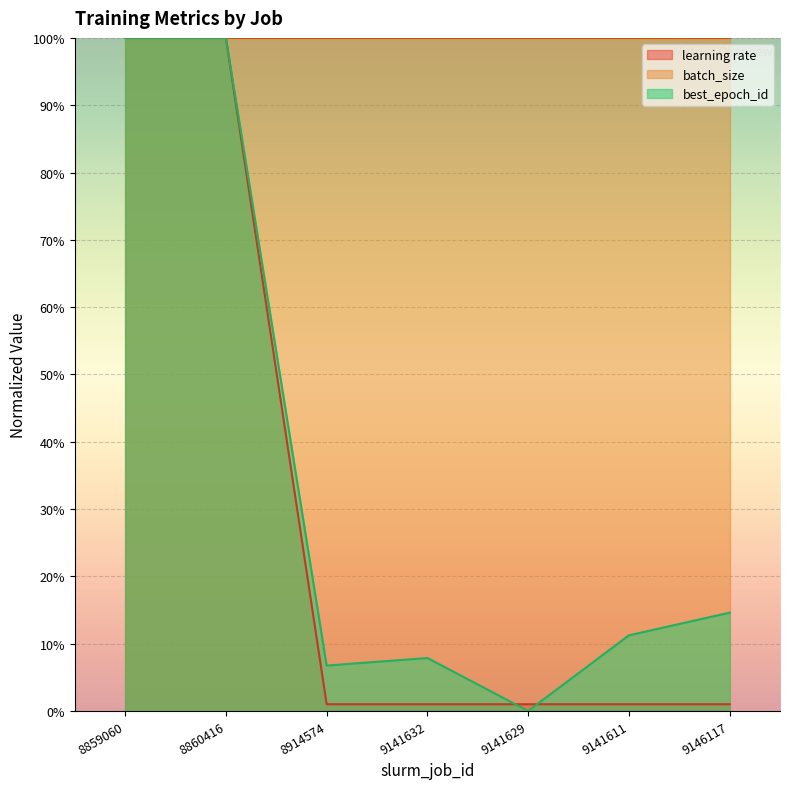

How many lines are shown in the chart?

3